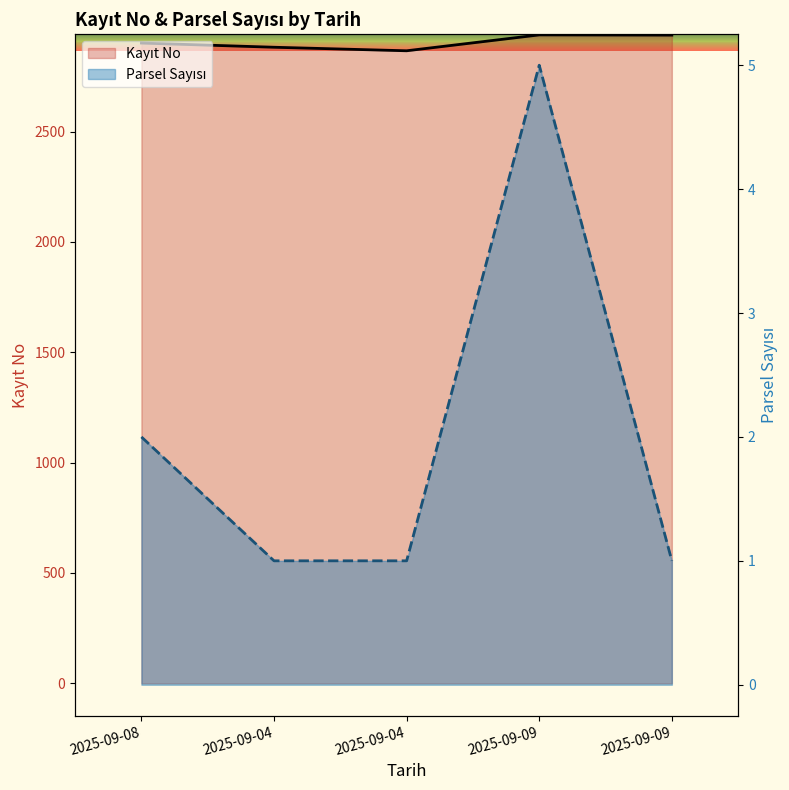

What is the average value of the Kayıt No series?

2905